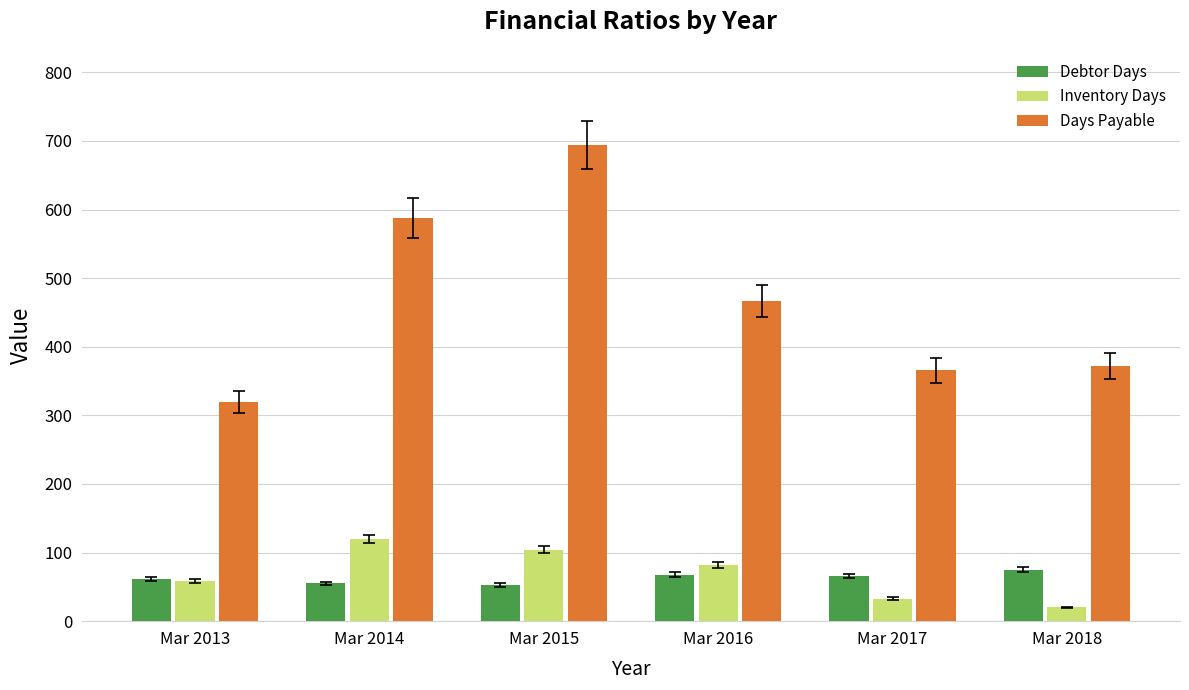

Read the Inventory Days value at Mar 2015, to the nearest 5.

105